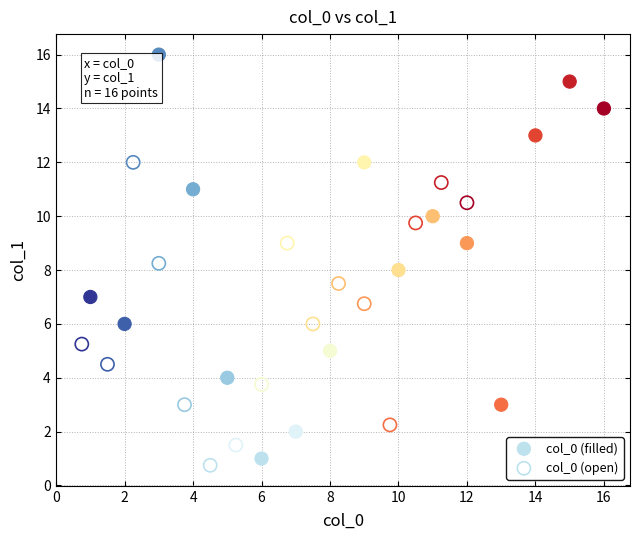

Which series has the largest Y range (max minus min)?

col_0 (filled)